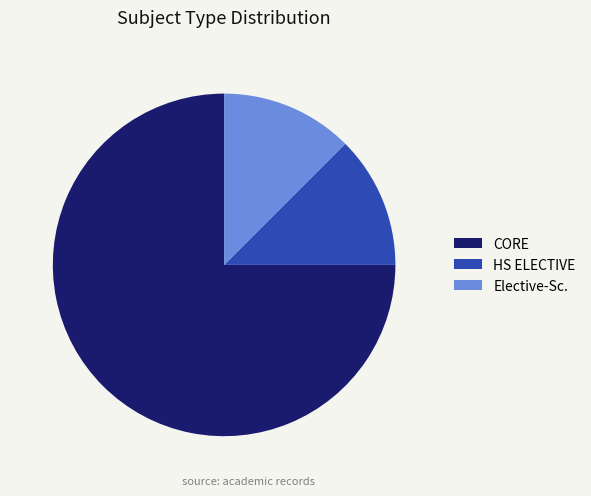

Combined, do CORE and Elective-Sc. account for over 50%?

Yes